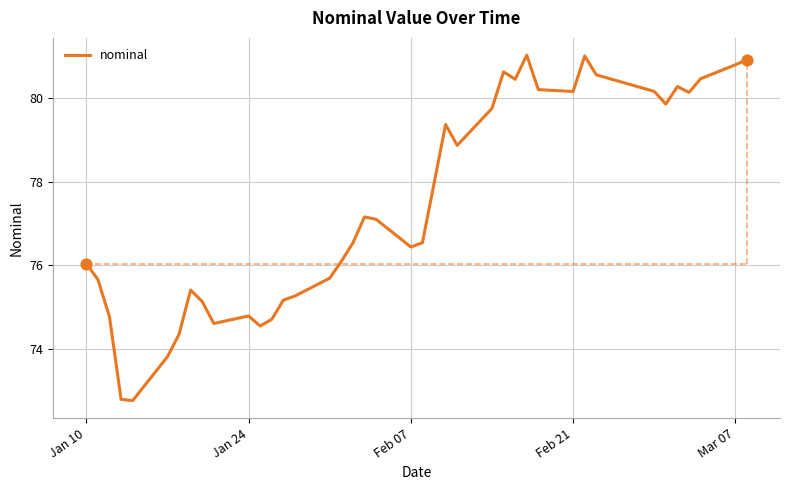

What is the greatest value displayed?

81.0